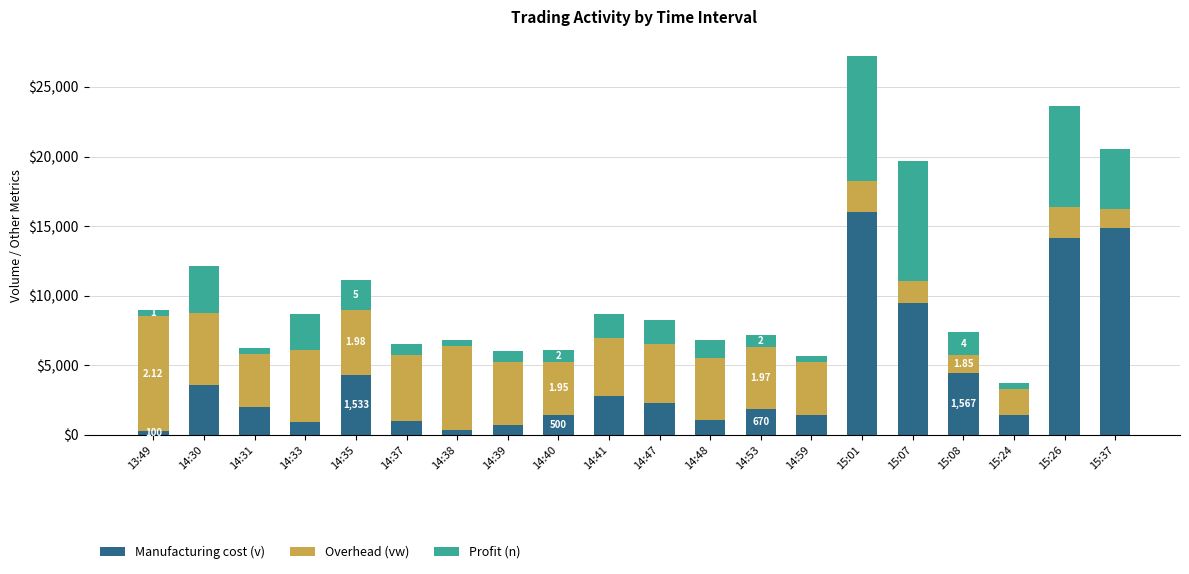

What is the total value across all series at 15:08?

7422.5